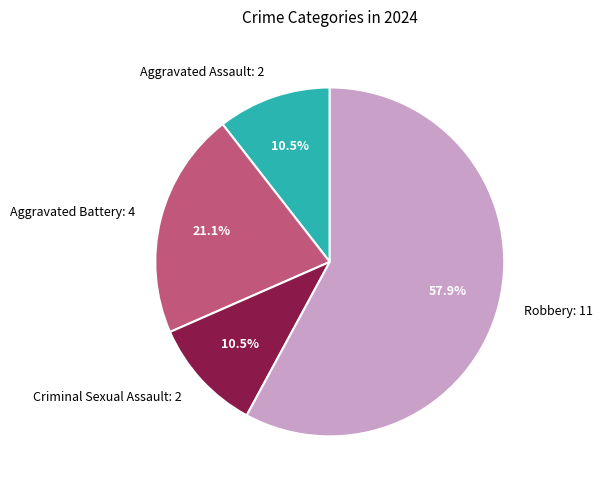

What portion of the pie excludes Criminal Sexual Assault?

89.5%